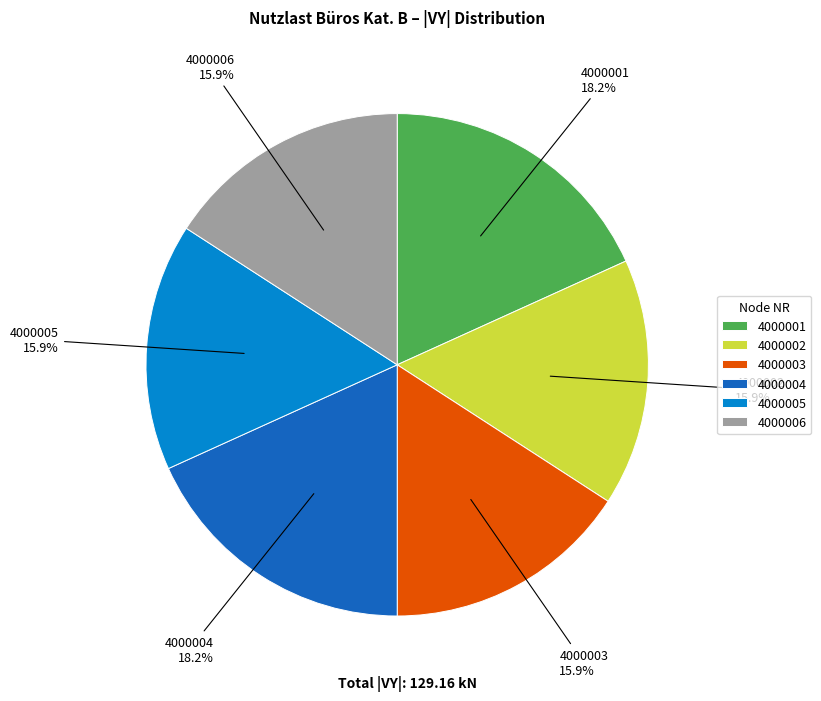

How many segments does this pie chart have?

6